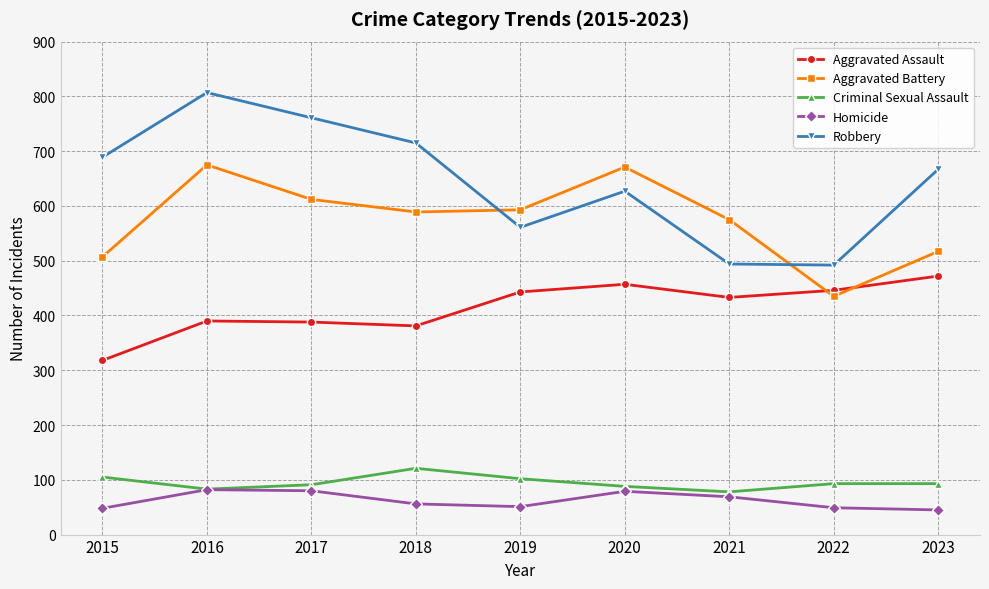

What is the value of the Aggravated Battery point at the 4th from the left?

589